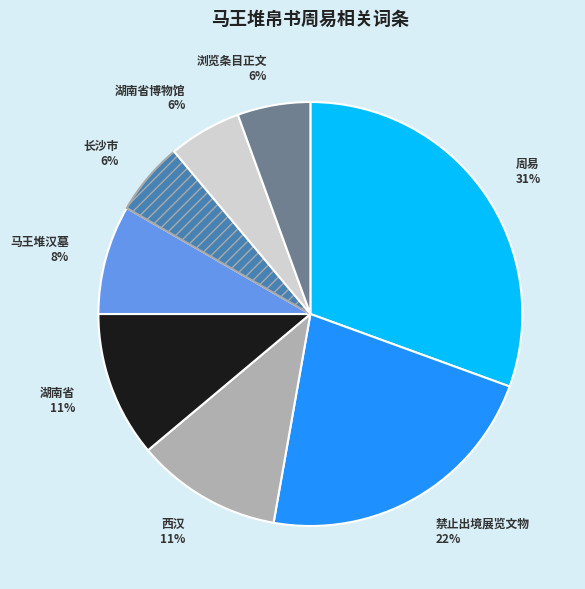

How many segments does this pie chart have?

8